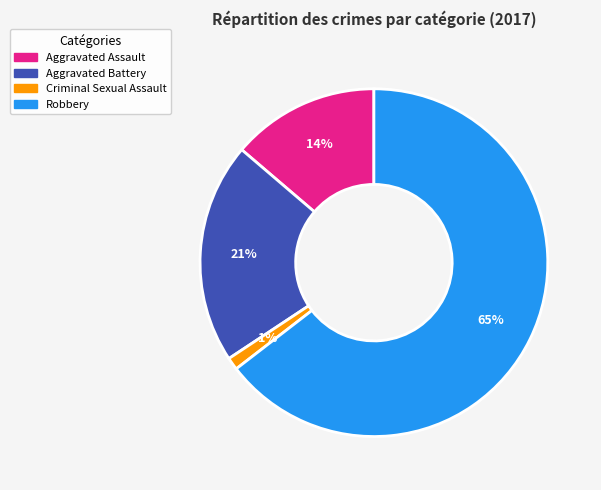

What percentage is the Criminal Sexual Assault slice, to the nearest percent?

1%